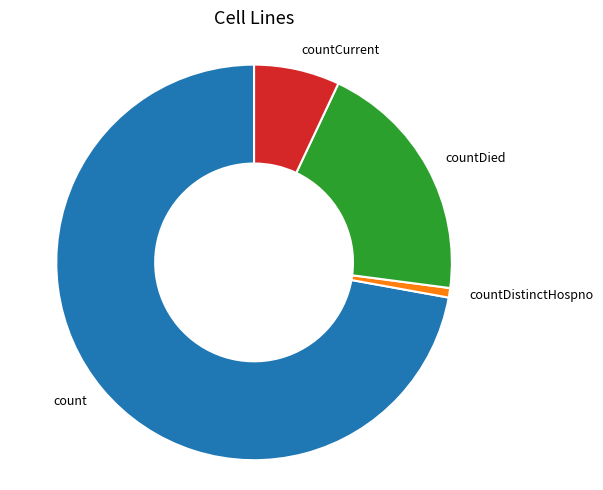

What is the smallest slice in the pie chart?

countDistinctHospno